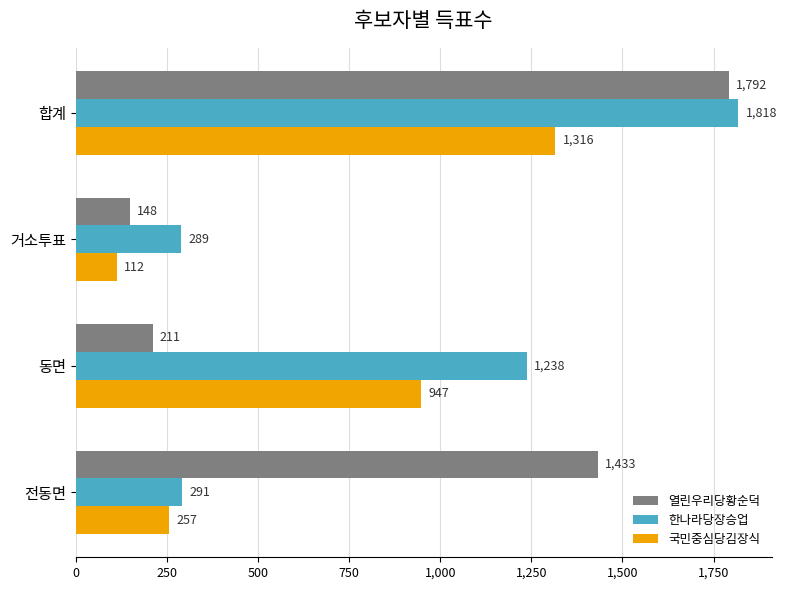

Which series has the largest range (max minus min)?

열린우리당황순덕